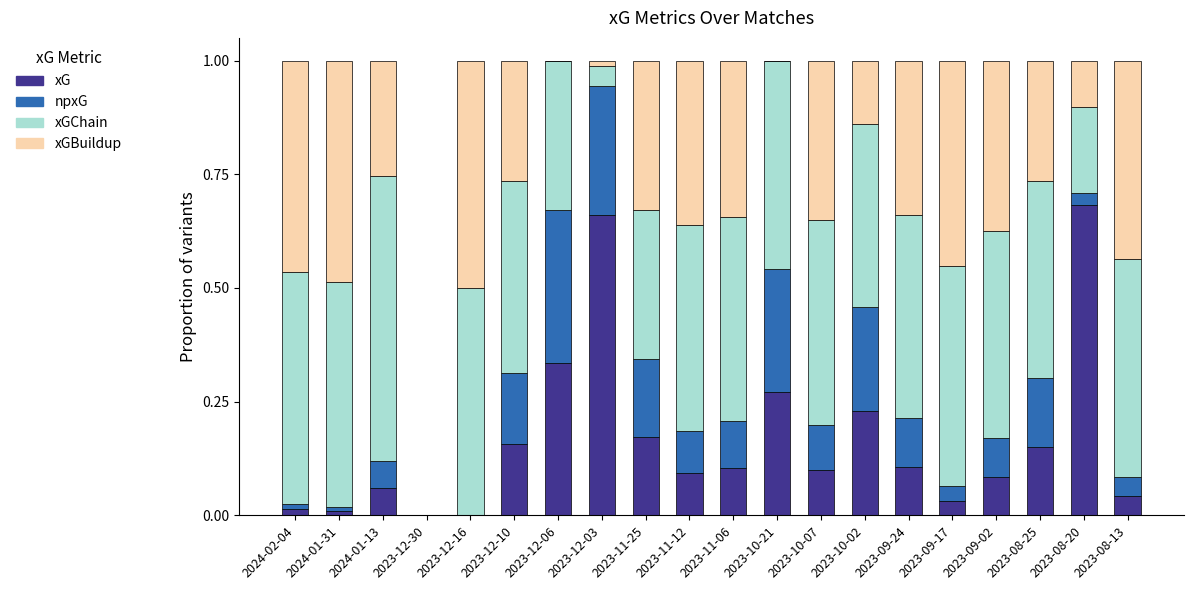

Is it true that xG equals 0.0 at 2023-12-30?

True